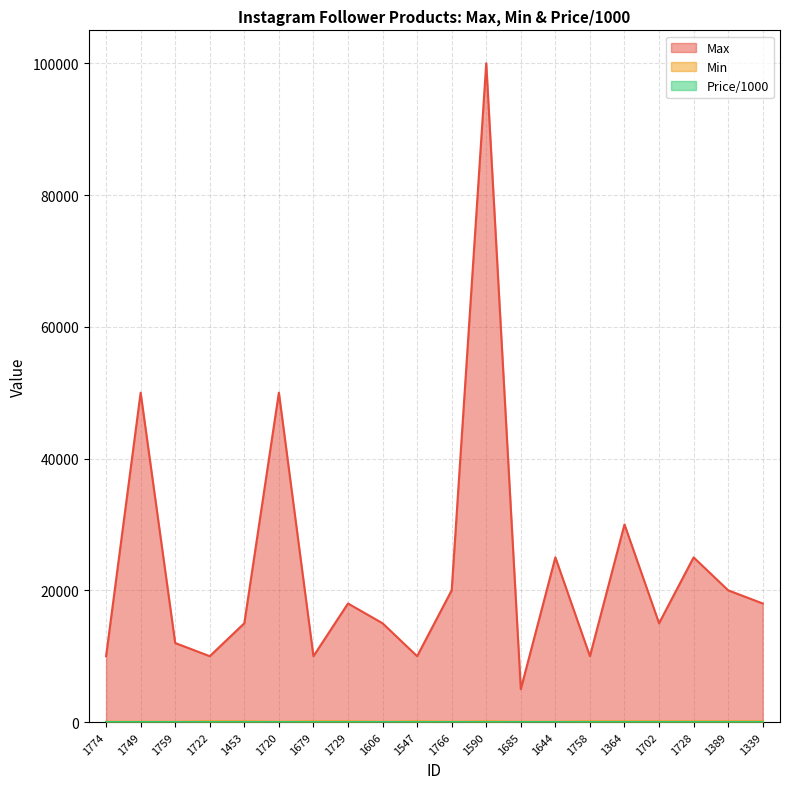

What position from the right is 1389?

2